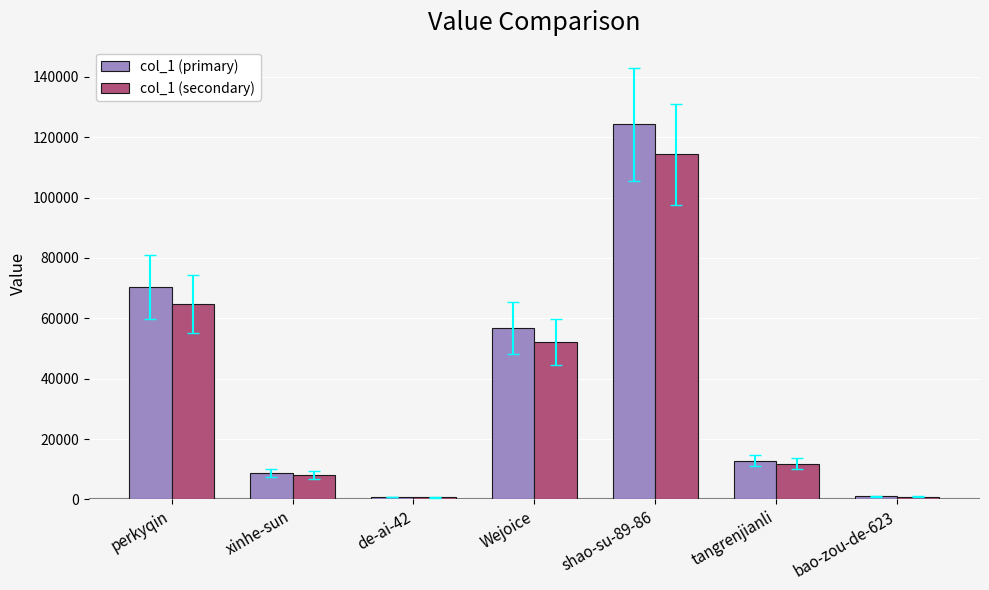

At perkyqin, list the series in order from smallest to largest.

col_1 (secondary), col_1 (primary)